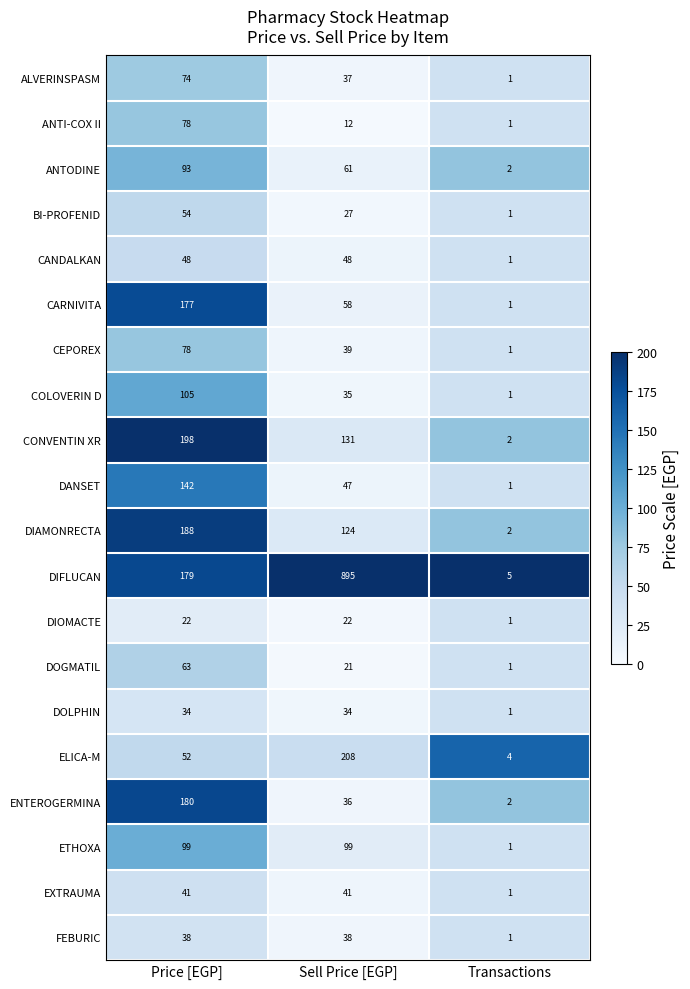

Which series changed the most between Price [EGP] and Transactions?

CONVENTIN XR